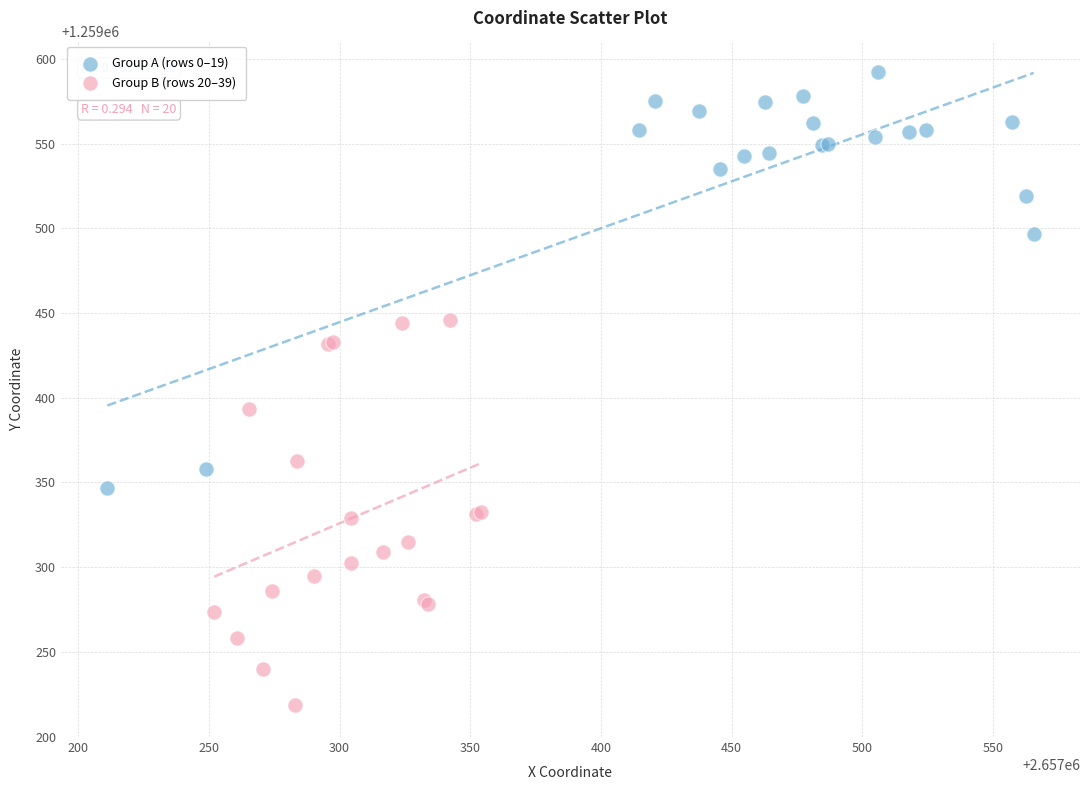

What are all the series names shown in the legend?

Group A (rows 0–19), Group B (rows 20–39)